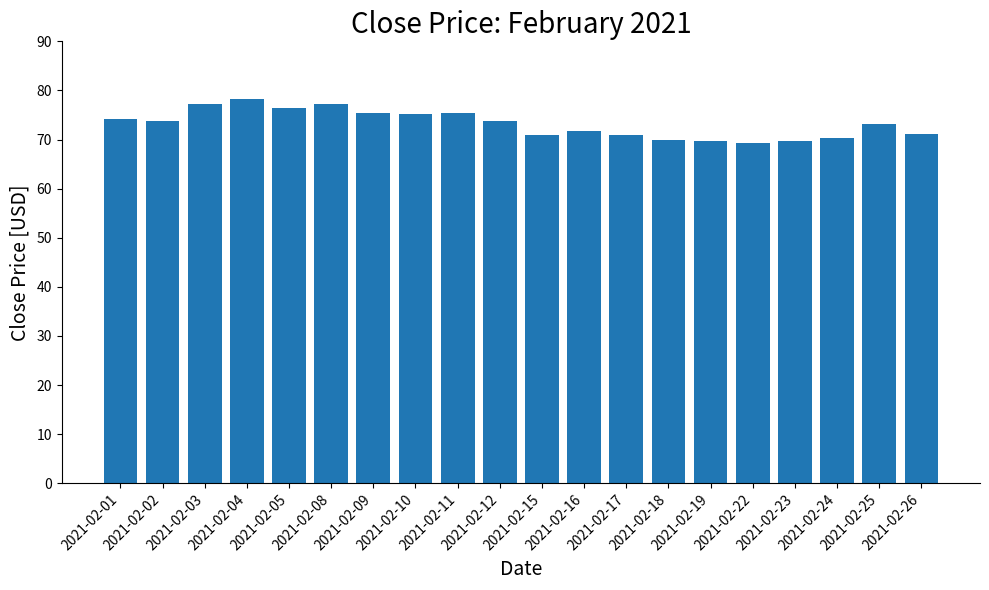

What is the smallest value displayed?

69.2